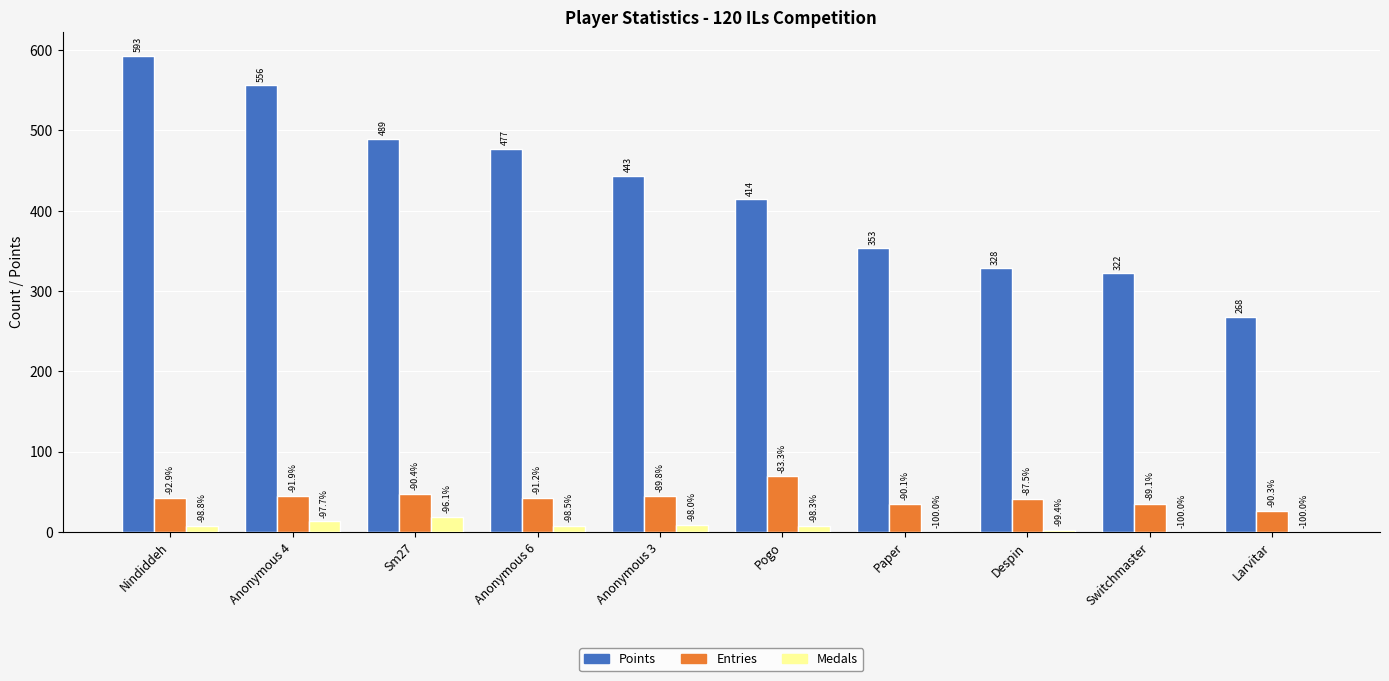

Are the bars grouped side by side (vs. stacked)?

Yes